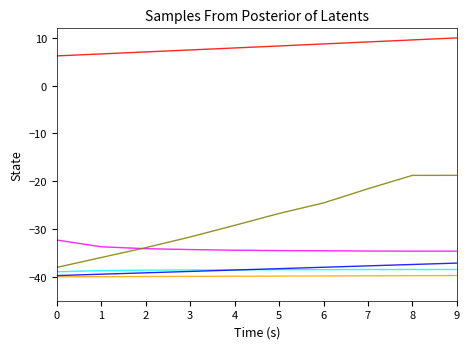

What is the minimum value shown in the chart?

-40.0